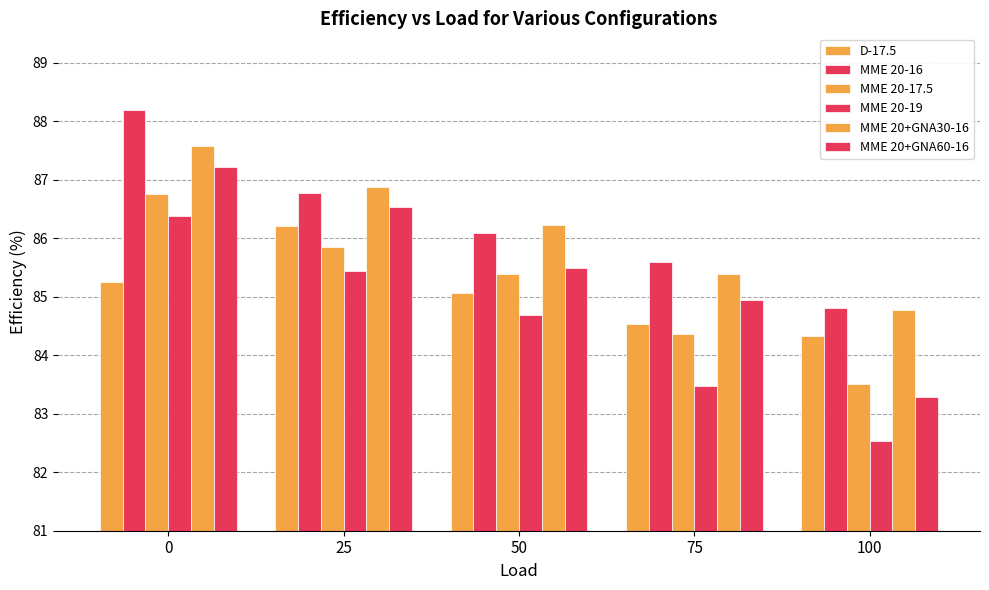

What is the value of the MME 20-16 bar at the 4th from the left?

85.6